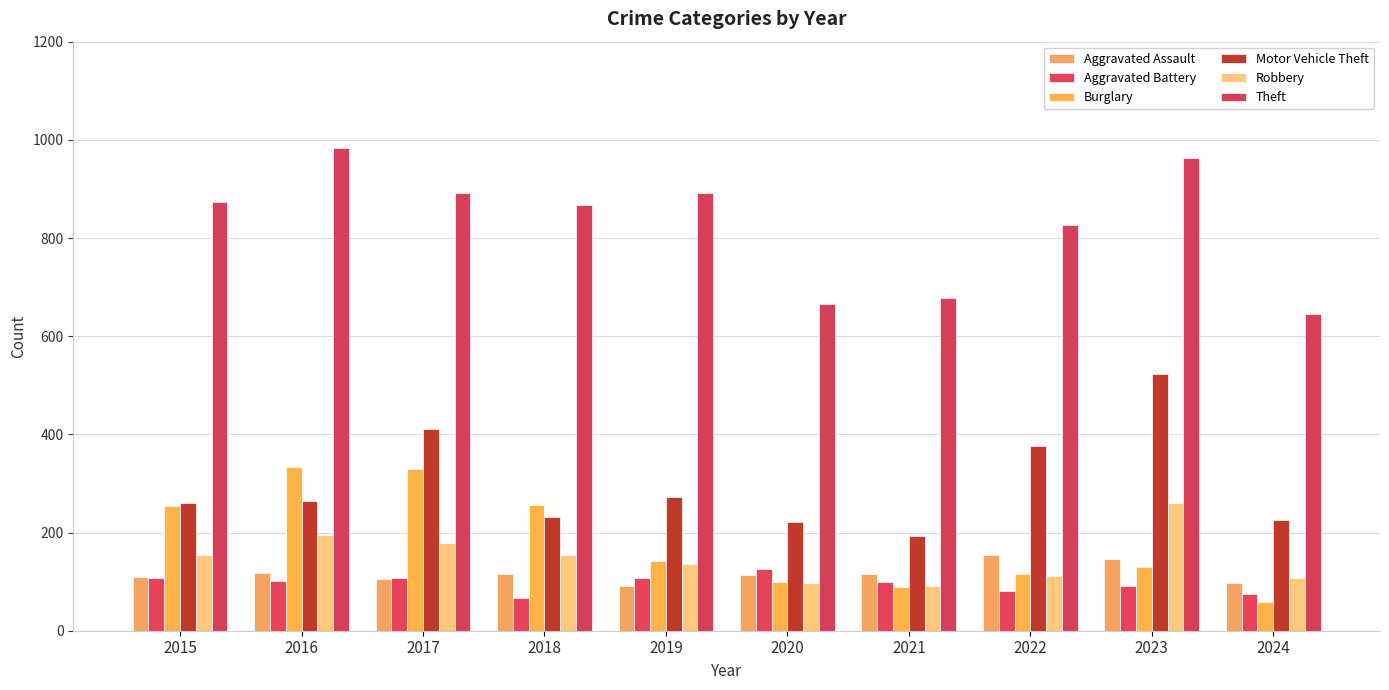

Reading left to right, list all the values displayed in this chart.

Aggravated Assault: 2015=110	2016=118	2017=105	2018=115	2019=92	2020=113	2021=115	2022=154	2023=146	2024=98
Aggravated Battery: 2015=108	2016=102	2017=108	2018=67	2019=108	2020=125	2021=100	2022=81	2023=92	2024=75
Burglary: 2015=254	2016=333	2017=329	2018=257	2019=143	2020=100	2021=90	2022=116	2023=130	2024=59
Motor Vehicle Theft: 2015=261	2016=265	2017=411	2018=231	2019=273	2020=221	2021=193	2022=376	2023=524	2024=226
Robbery: 2015=154	2016=194	2017=178	2018=155	2019=135	2020=97	2021=91	2022=111	2023=260	2024=108
Theft: 2015=874	2016=984	2017=892	2018=868	2019=891	2020=666	2021=678	2022=827	2023=964	2024=645